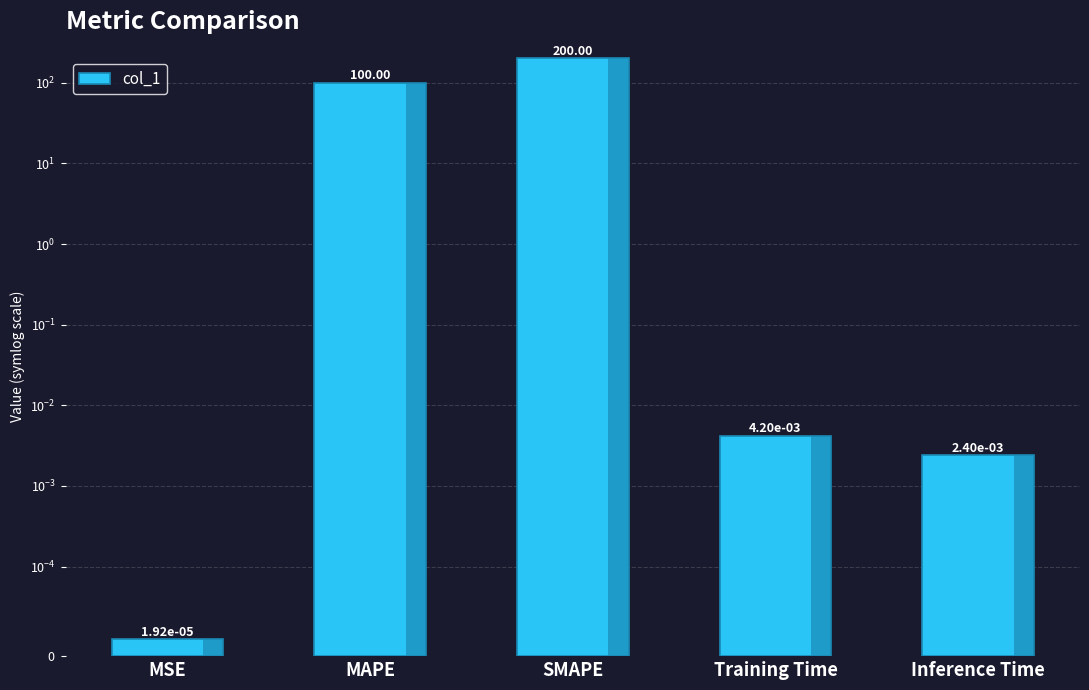

What is the greatest value displayed?

200.0